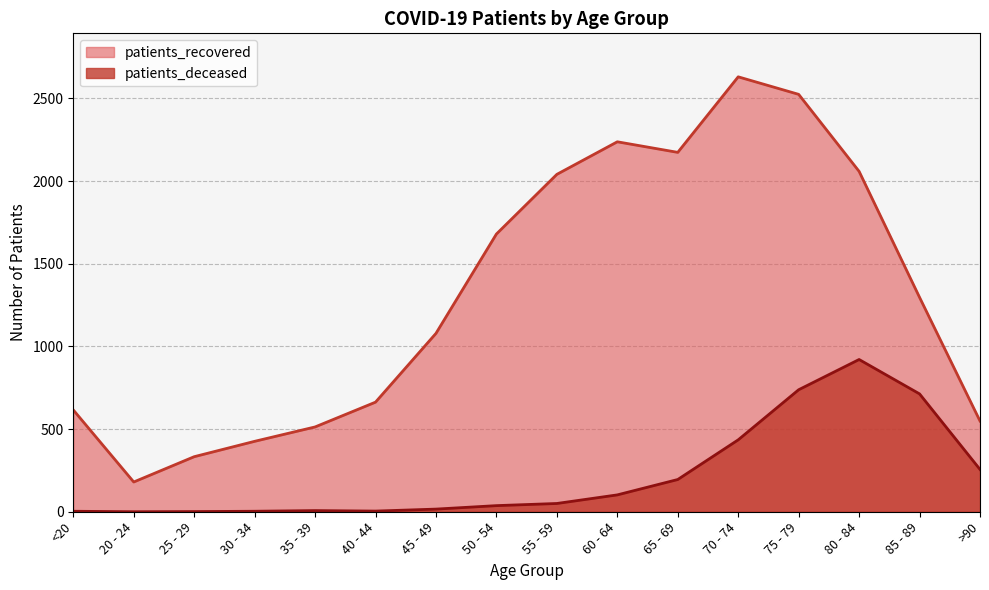

True or false: patients_recovered has a value of 3153 at 55 - 59.

False